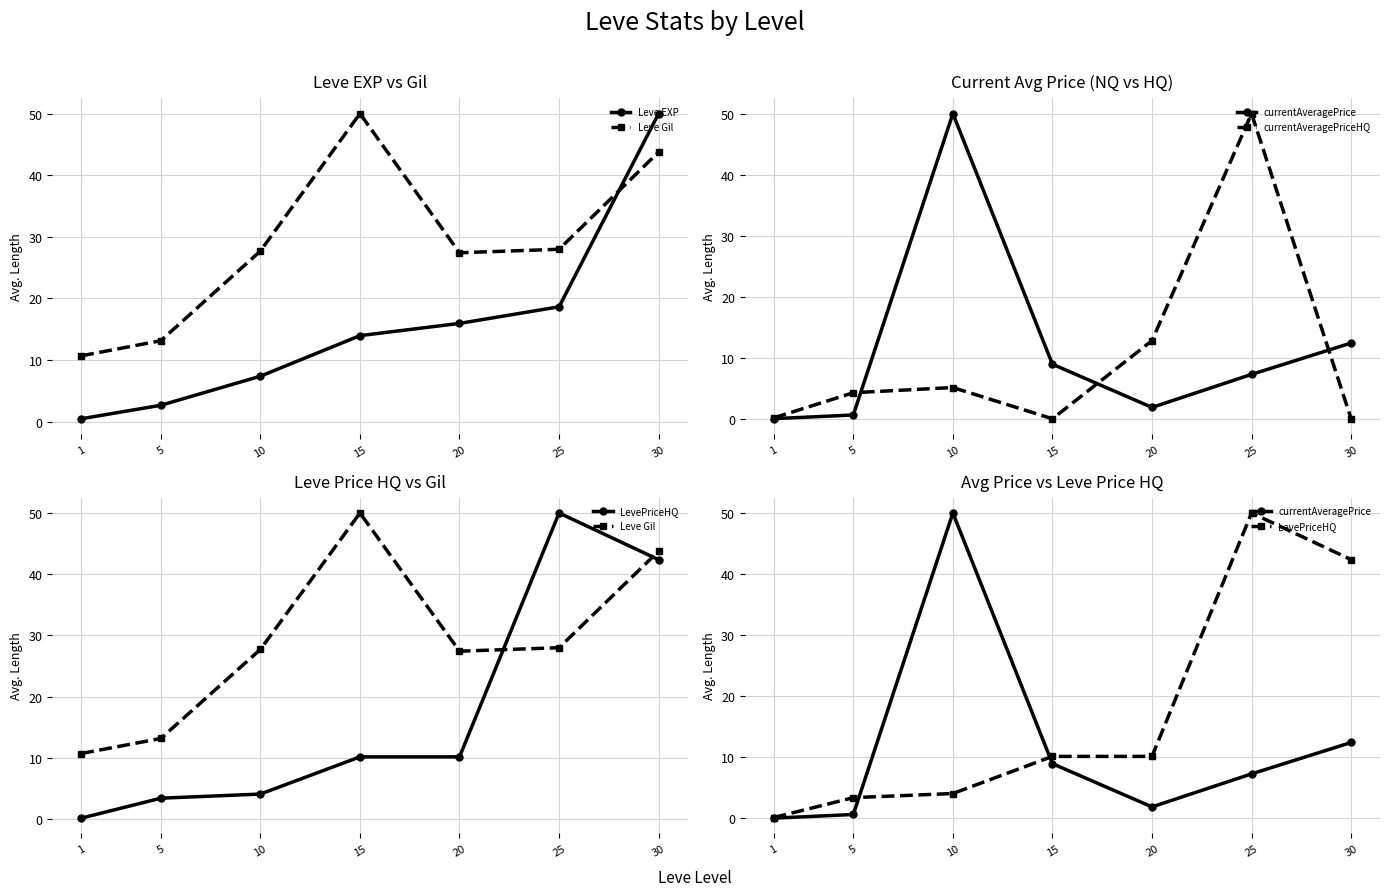

After their last crossing, which series has the higher values: Leve EXP or currentAveragePrice?

Leve EXP